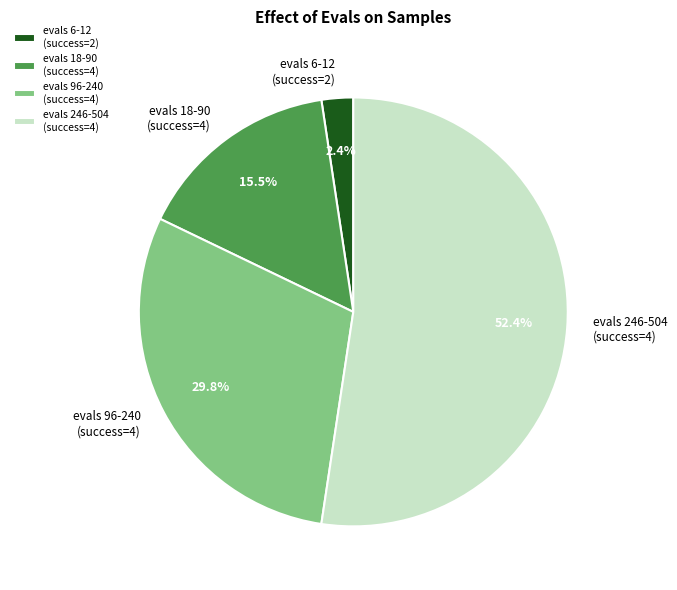

To the nearest percent, what is the difference between the largest and smallest slice percentages?

50%